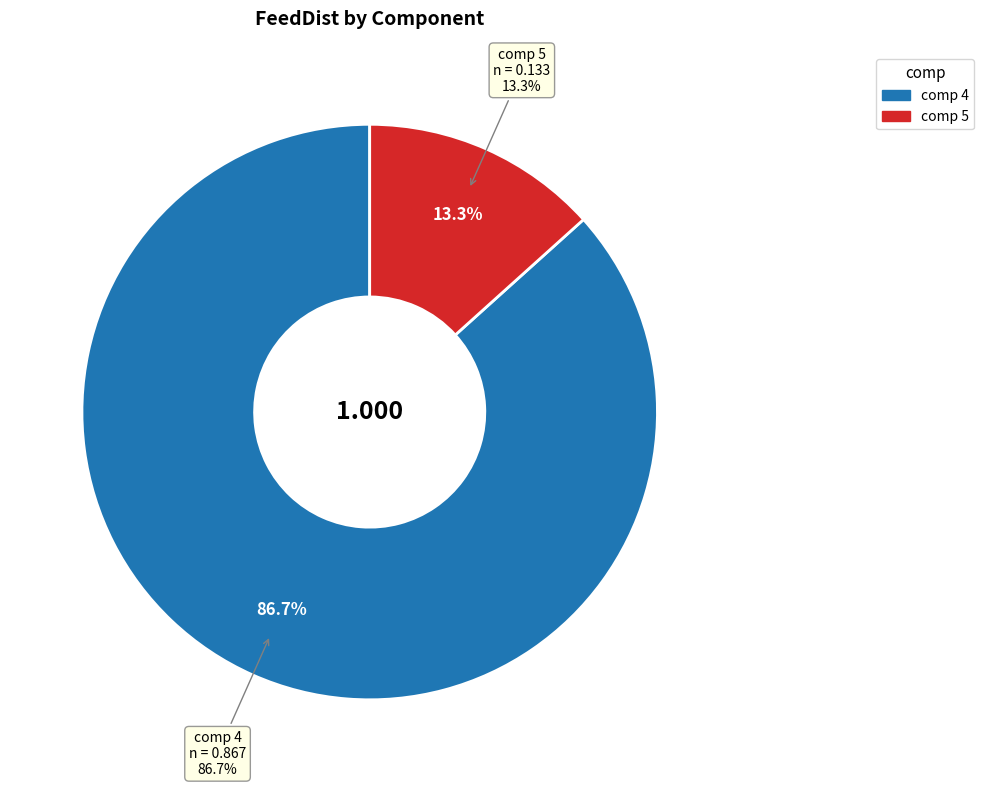

What portion of the pie excludes 5?

86.7%